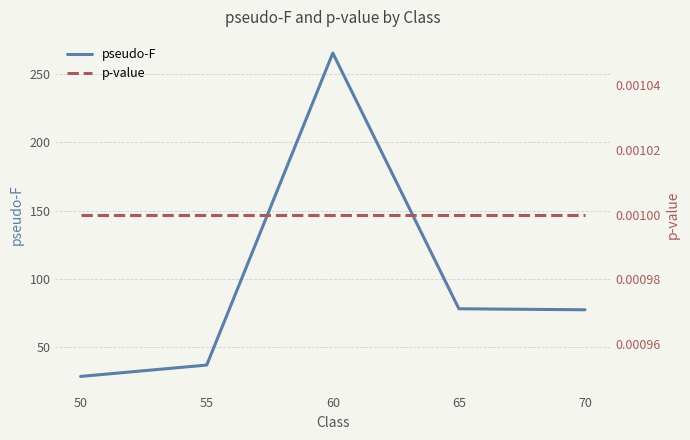

The value of p-value at 55 is 0.0. True or false?

True